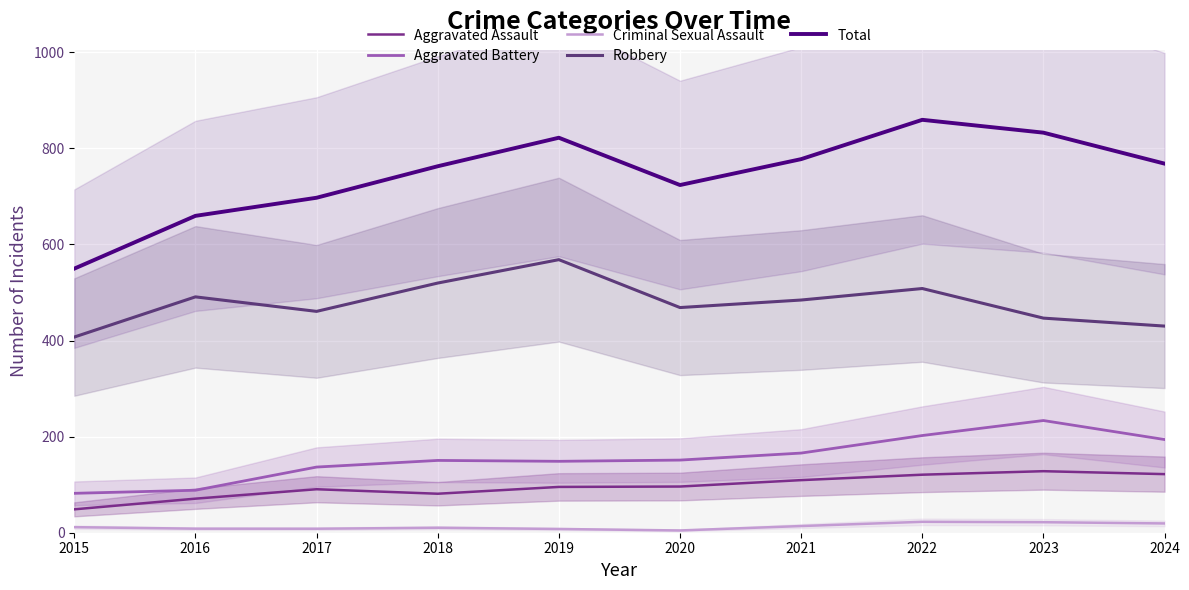

Which label corresponds to the largest value in the chart?

2022